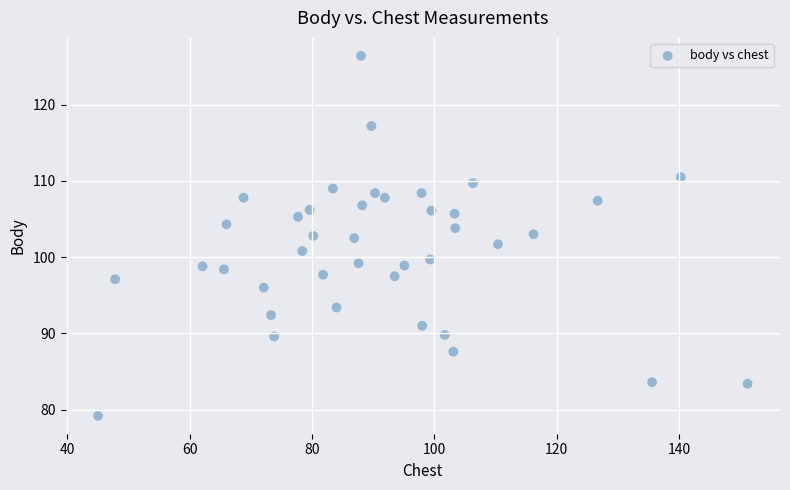

What is the range of X values (max minus min)?

106.2